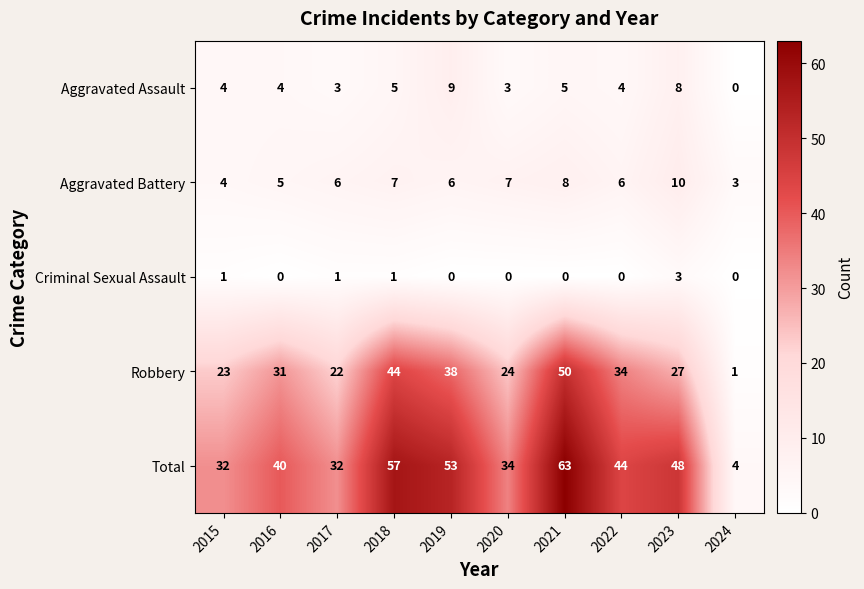

What is the total value across all series at 2017?

64